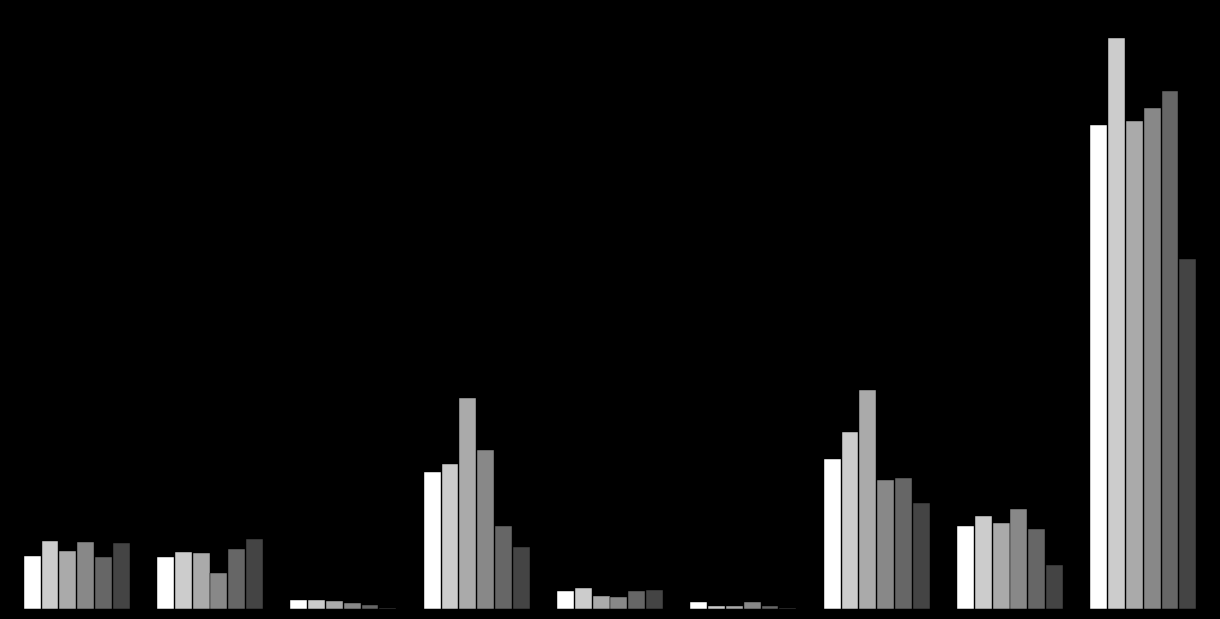

Reading left to right, list all the values displayed in this chart.

2015: Aggravated Assault=47	Aggravated Battery=46	Arson=8	Burglary=122	Criminal Sexual Assault=16	Homicide=6	Motor Vehicle Theft=134	Robbery=74	Theft=431
2016: Aggravated Assault=61	Aggravated Battery=51	Arson=8	Burglary=129	Criminal Sexual Assault=19	Homicide=3	Motor Vehicle Theft=158	Robbery=83	Theft=509
2017: Aggravated Assault=52	Aggravated Battery=50	Arson=7	Burglary=188	Criminal Sexual Assault=12	Homicide=3	Motor Vehicle Theft=195	Robbery=77	Theft=435
2018: Aggravated Assault=60	Aggravated Battery=32	Arson=5	Burglary=142	Criminal Sexual Assault=11	Homicide=6	Motor Vehicle Theft=115	Robbery=89	Theft=446
2019: Aggravated Assault=46	Aggravated Battery=53	Arson=4	Burglary=74	Criminal Sexual Assault=16	Homicide=3	Motor Vehicle Theft=117	Robbery=71	Theft=461
2020: Aggravated Assault=59	Aggravated Battery=62	Arson=1	Burglary=55	Criminal Sexual Assault=17	Homicide=1	Motor Vehicle Theft=94	Robbery=39	Theft=312